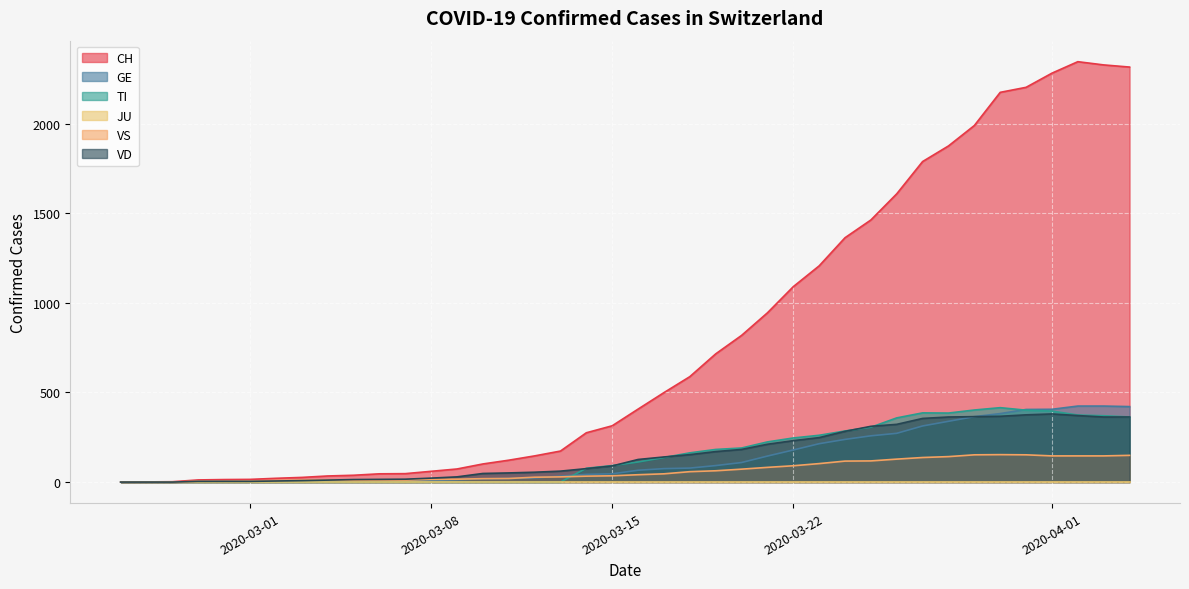

What is the greatest value displayed?

2345